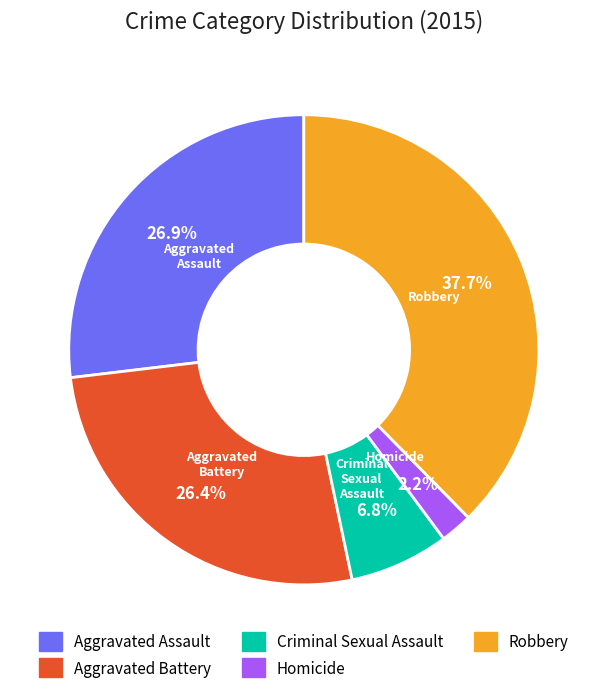

How many slices are in this pie chart?

5